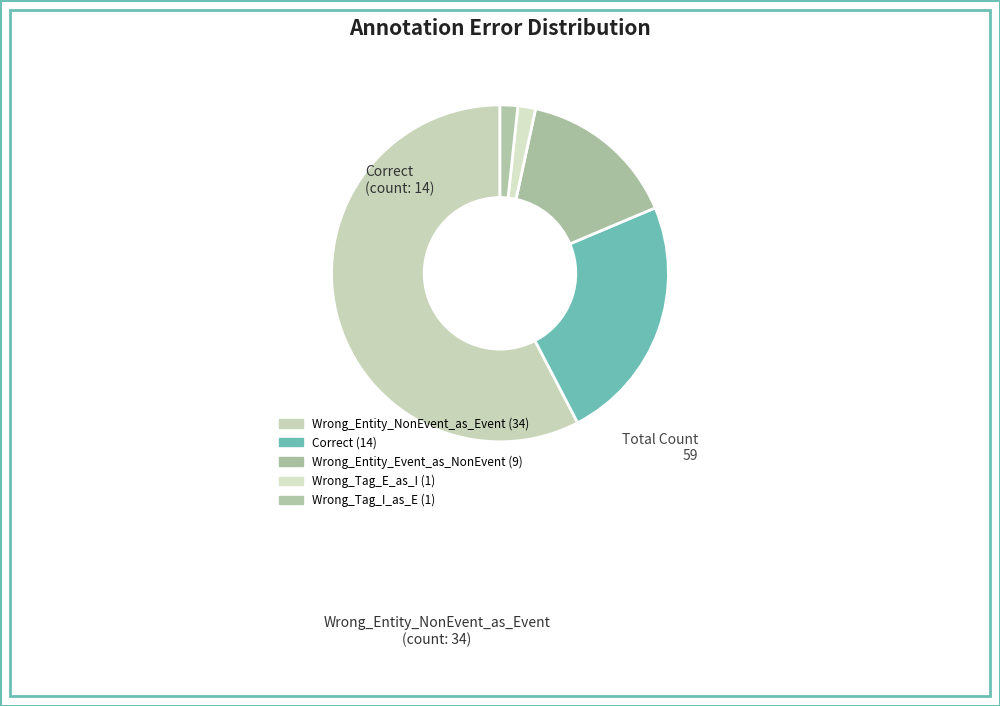

What percentage do Wrong_Tag_I_as_E and Wrong_Entity_Event_as_NonEvent together represent?

16.9%